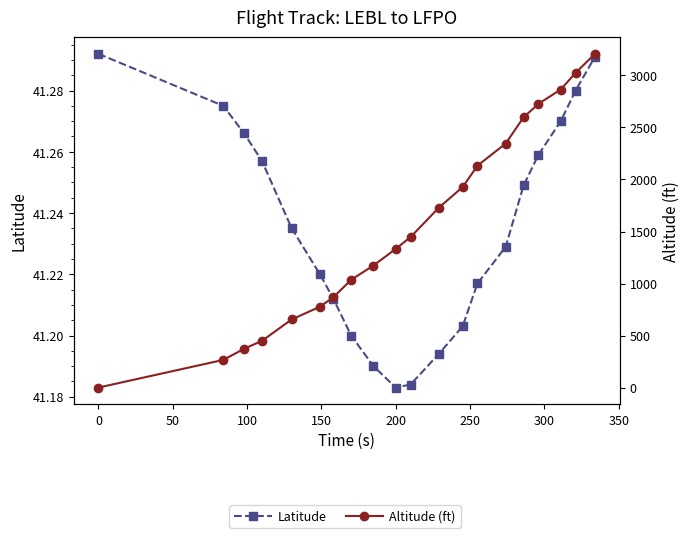

True or false: Latitude has more than 2 interior local peaks.

False